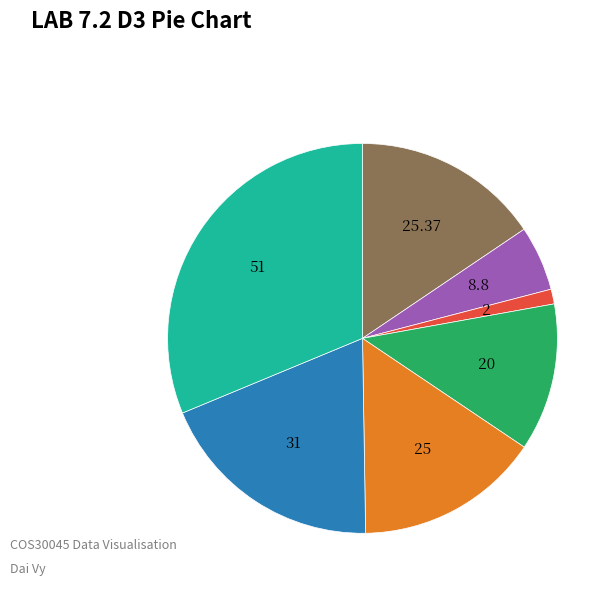

Does any single category account for the majority?

No